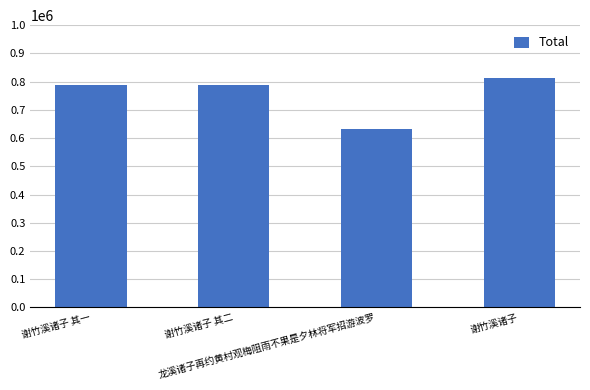

Which category has the highest value across all series?

谢竹溪诸子